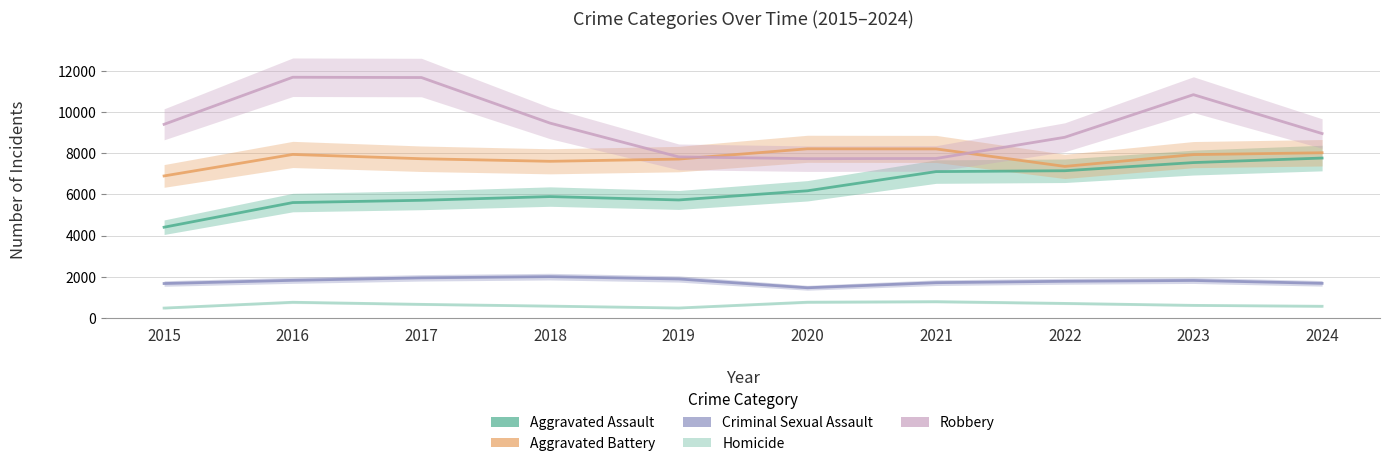

What is the difference between the second highest and minimum values in the Aggravated Assault series?

3137